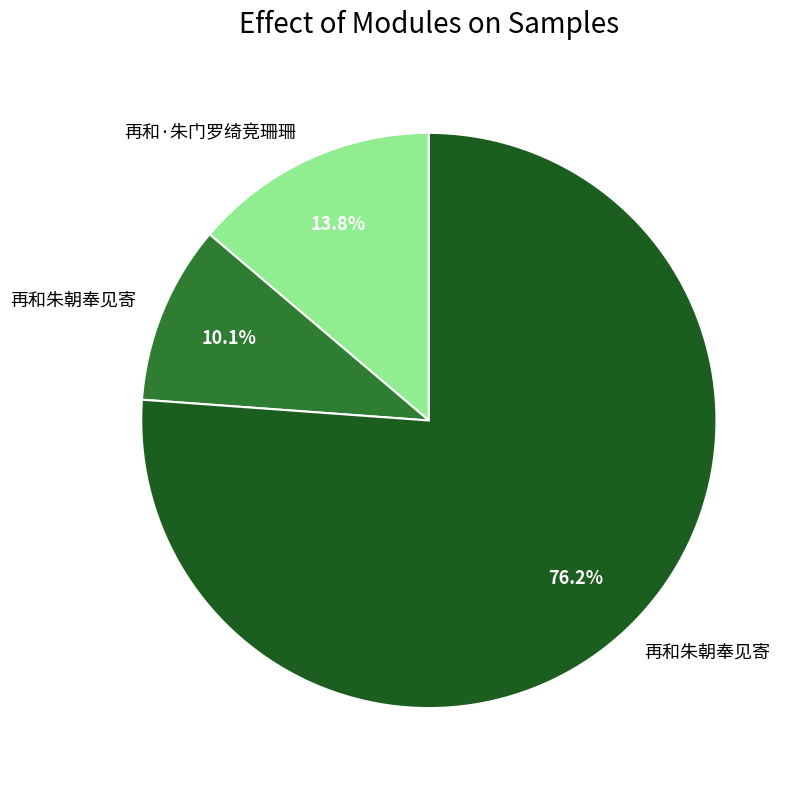

Is there any slice that represents more than half of the pie?

Yes